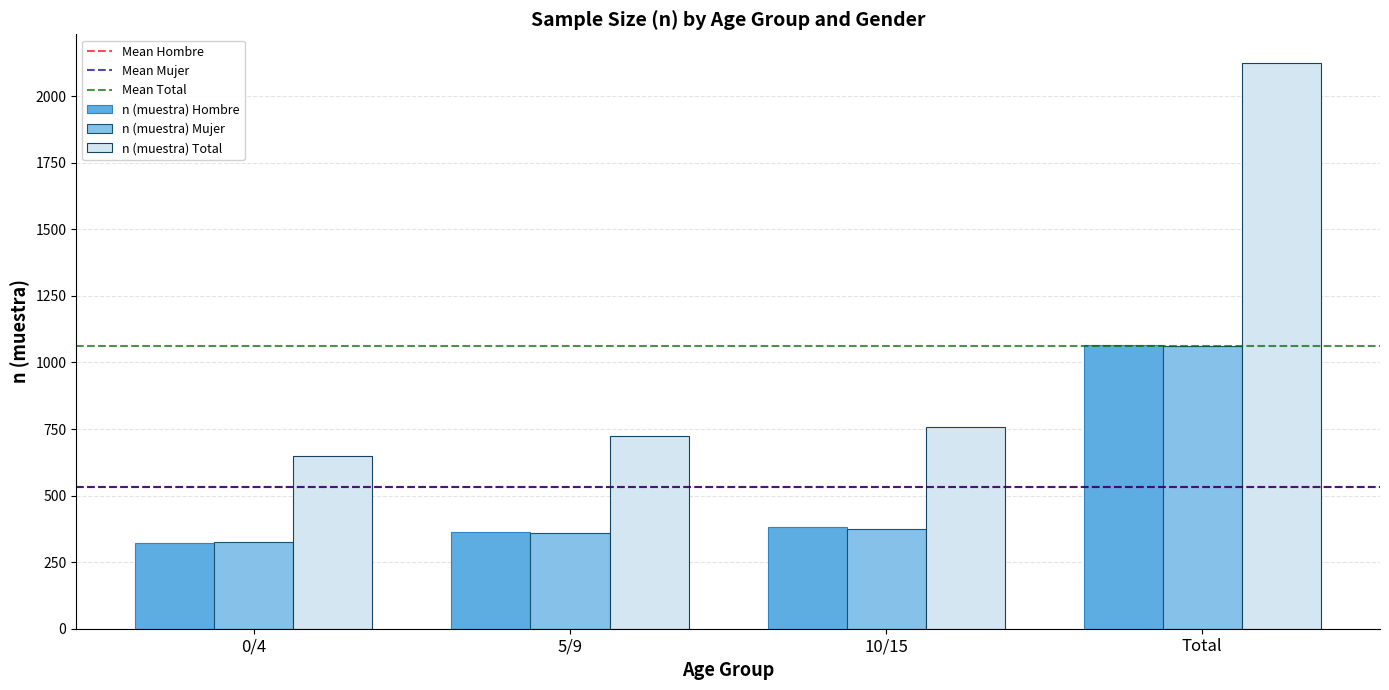

What is the spread (max minus min) of values at 10/15?

381